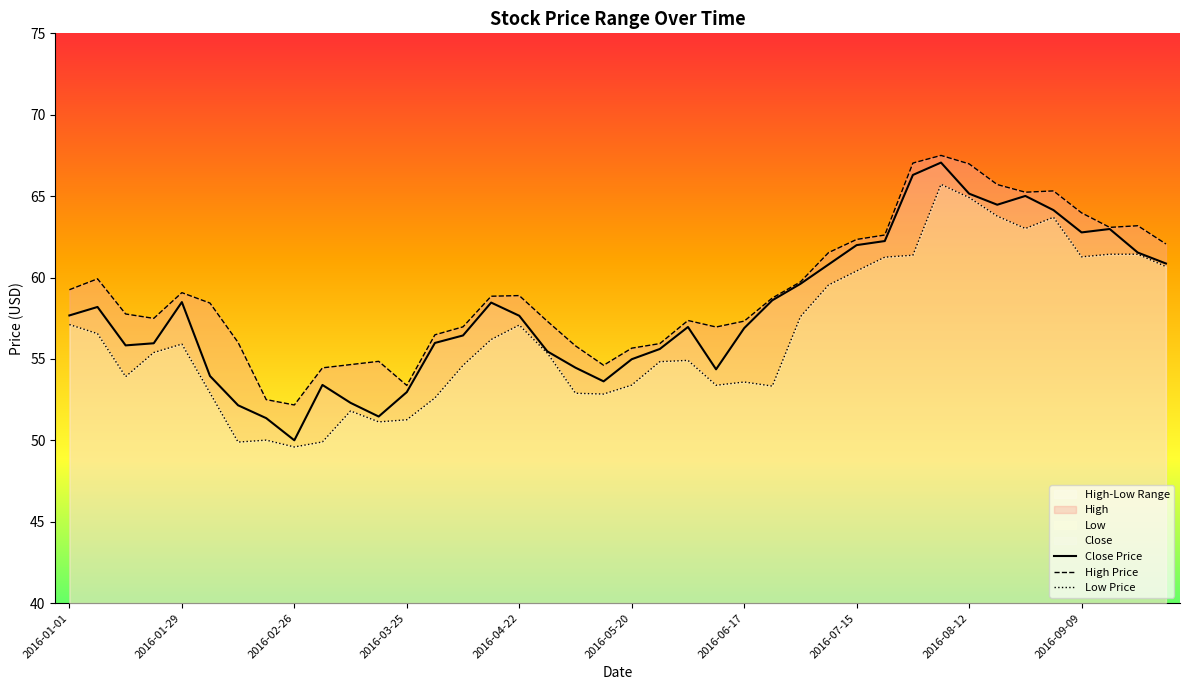

At which label does Close Price reach its minimum?

2016-02-26